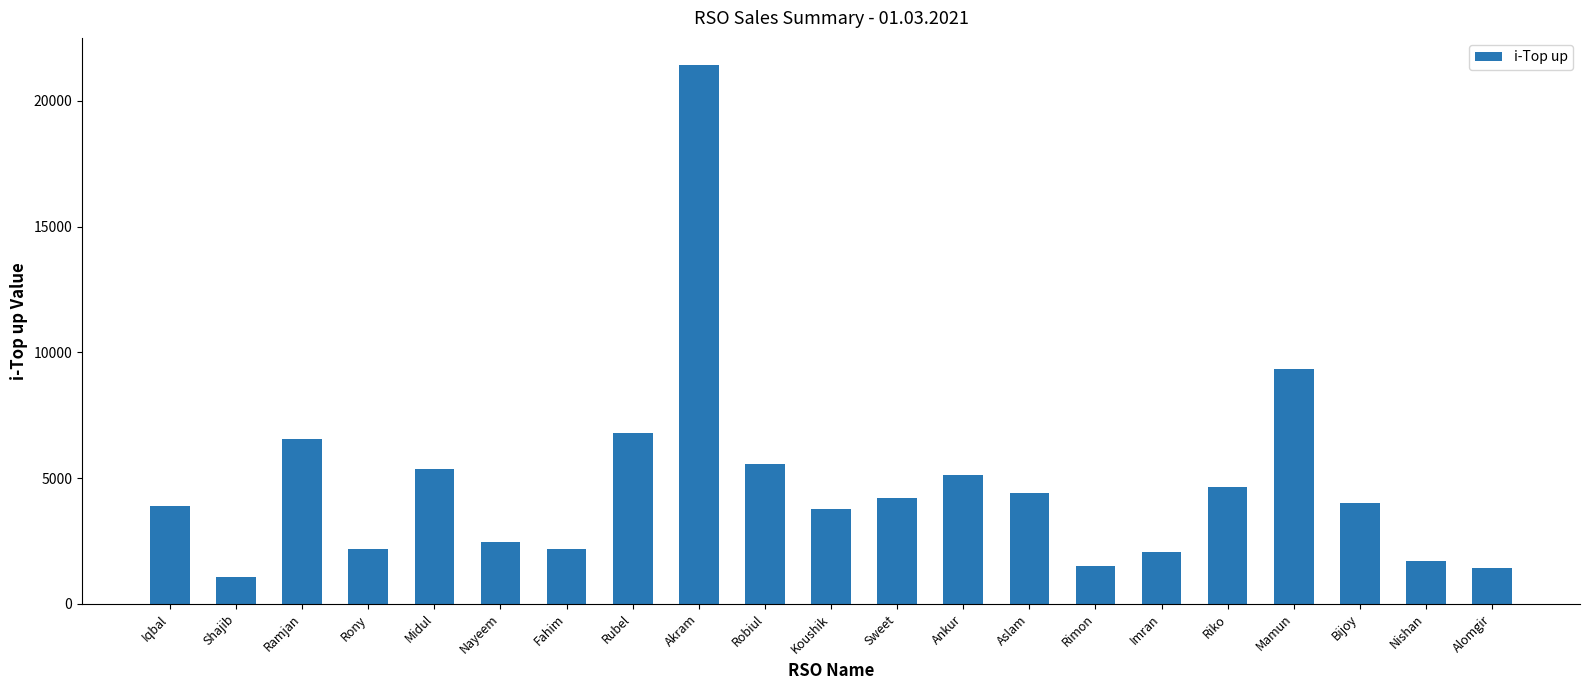

What is the value of the 3rd bar from the left?

6555